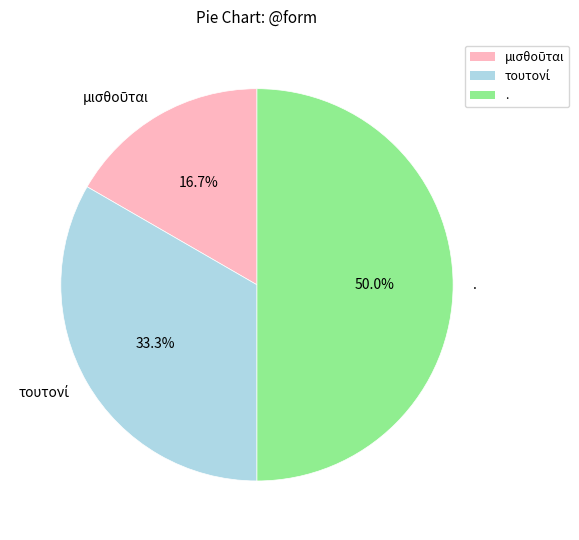

Which slice is the largest?

.